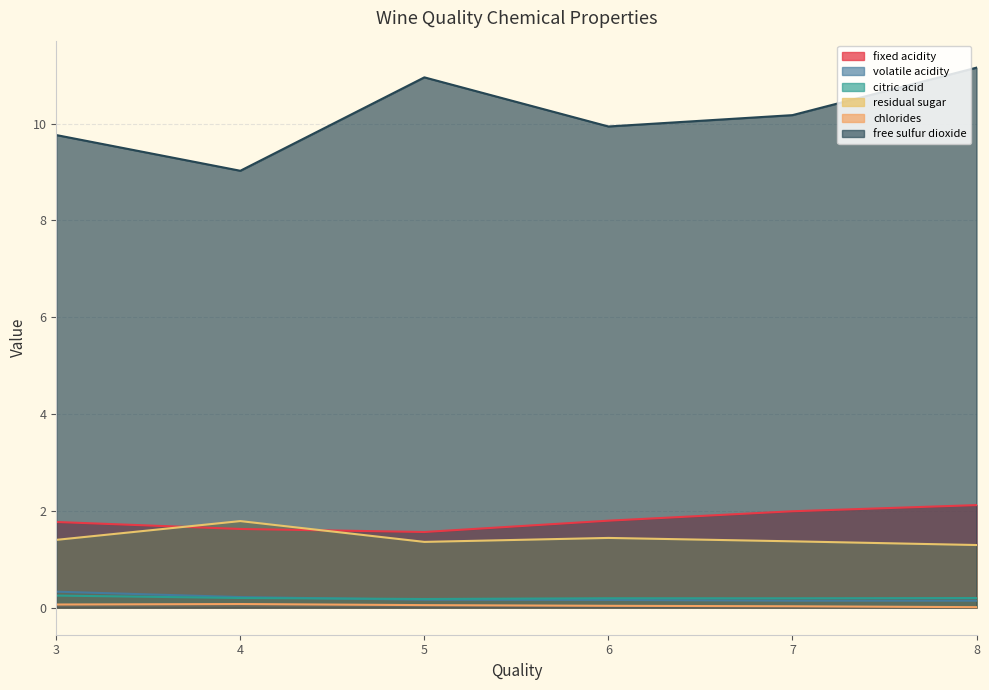

What is the sum of all fixed acidity values?

10.9